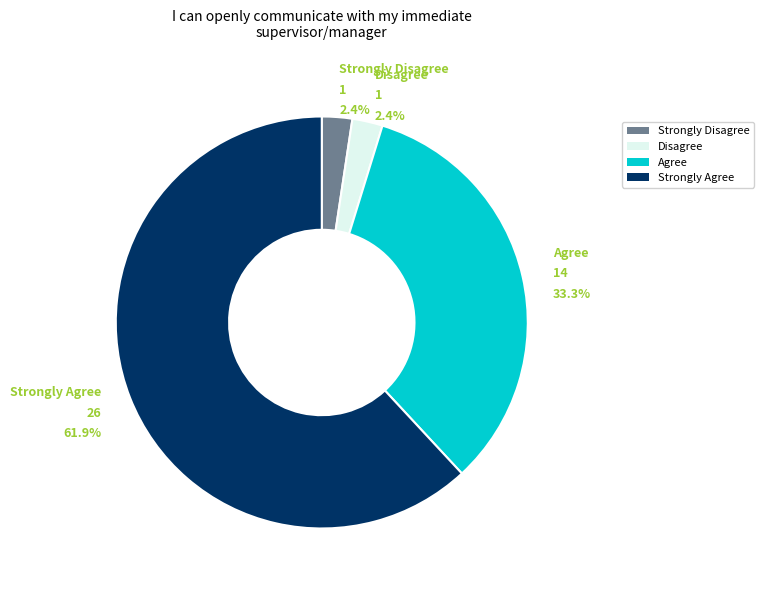

To the nearest percent, what portion does Disagree represent?

2%